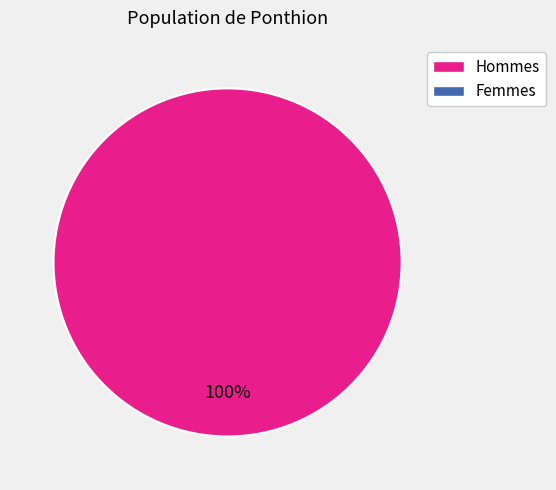

Does any single category account for the majority?

Yes